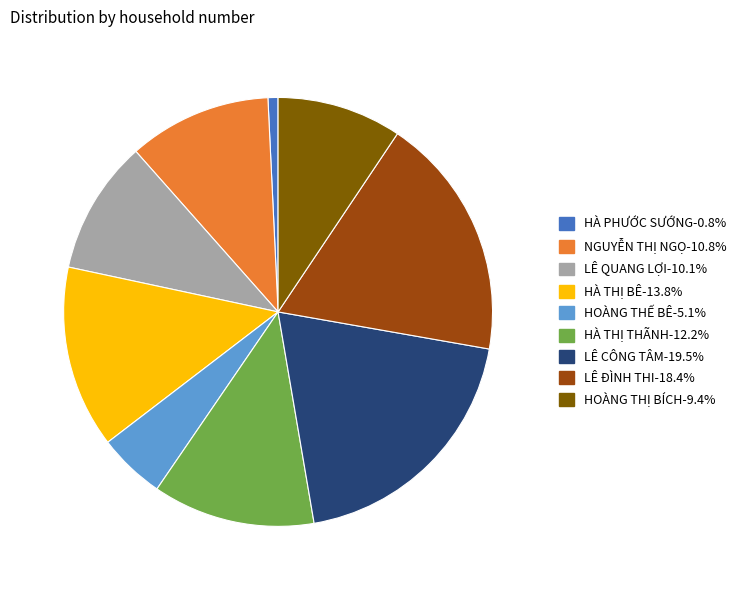

Does LÊ CÔNG TÂM account for over 50% of the chart?

No